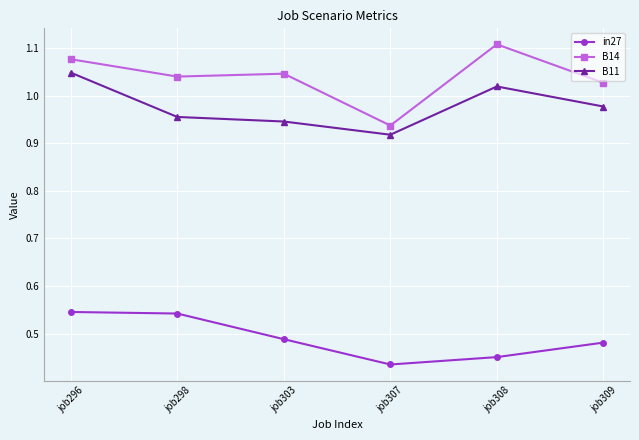

True or false: B14 has more than 0 points higher than both neighbors.

True